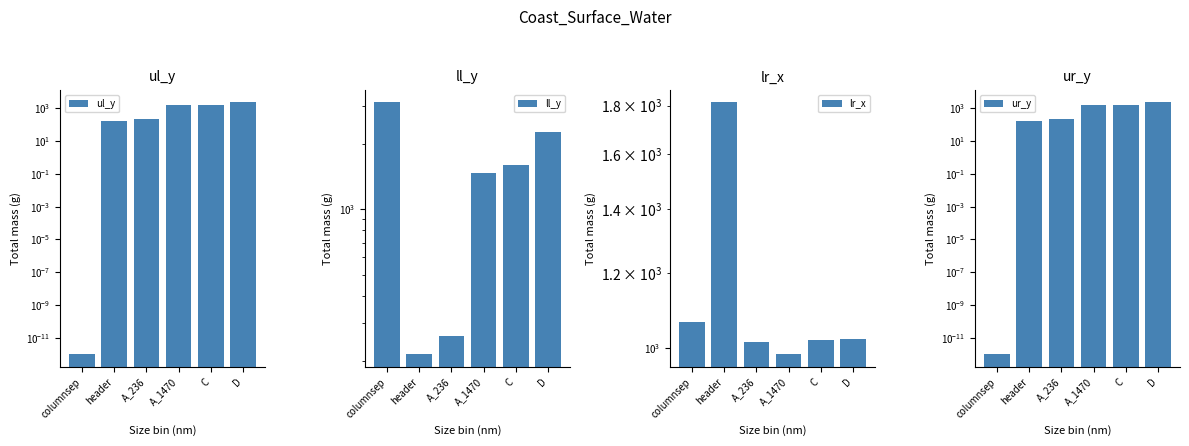

The ur_y series shows 2256.0 at D. True or false?

True